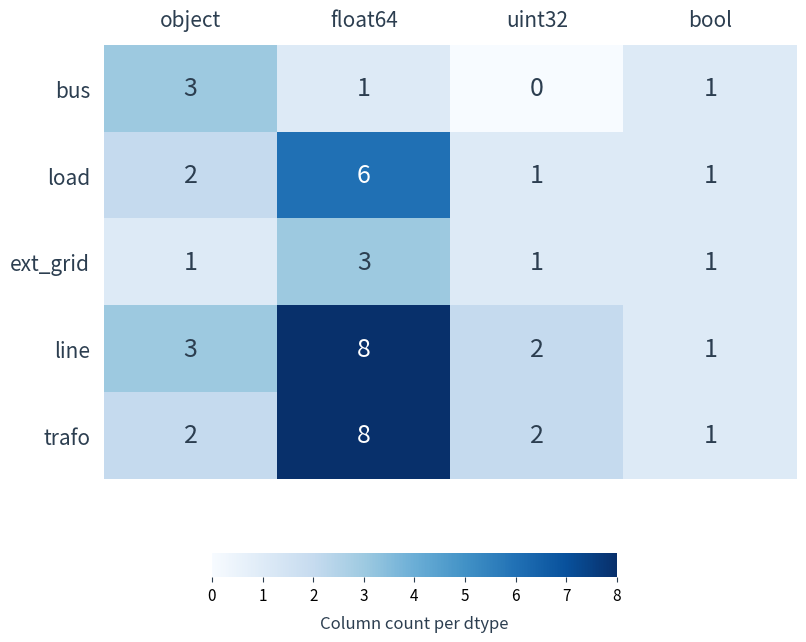

Is it true that bus equals 1 at float64?

True